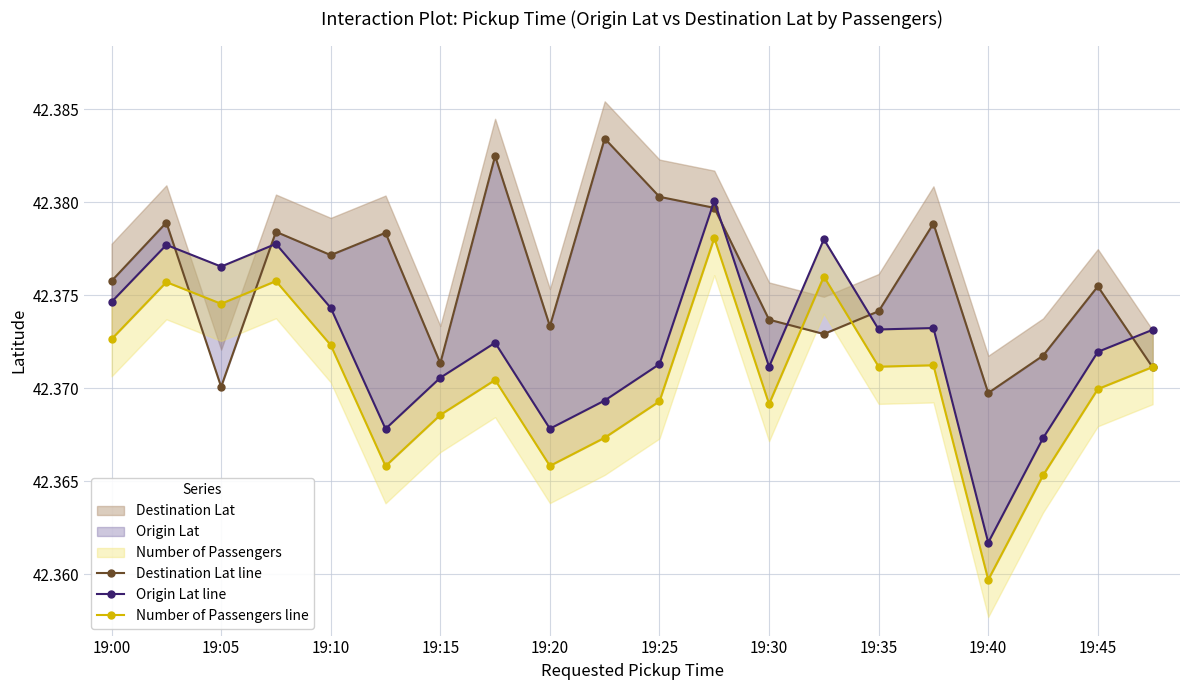

The value of Destination Lat line at 19:40 is 14.8. True or false?

False